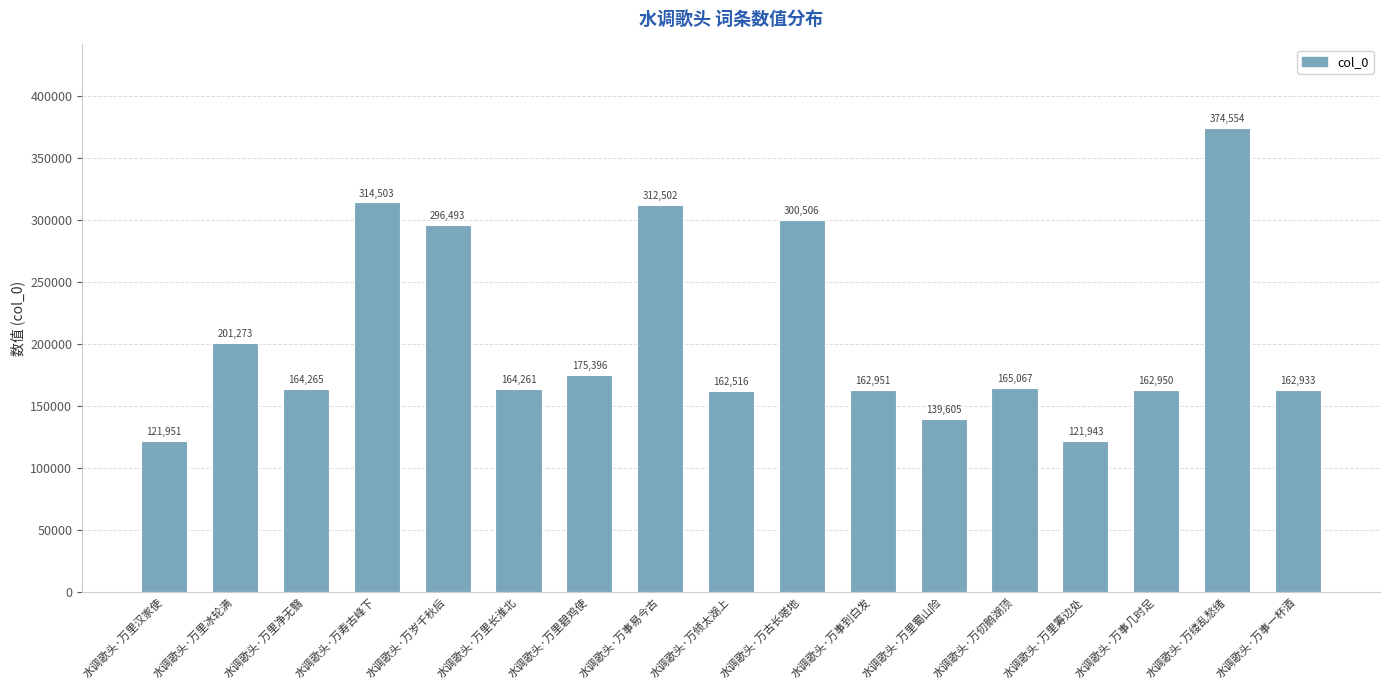

Reading left to right, transcribe all the data shown in this chart.

121951	201273	164265	314503	296493	164261	175396	312502	162516	300506	162951	139605	165067	121943	162950	374554	162933